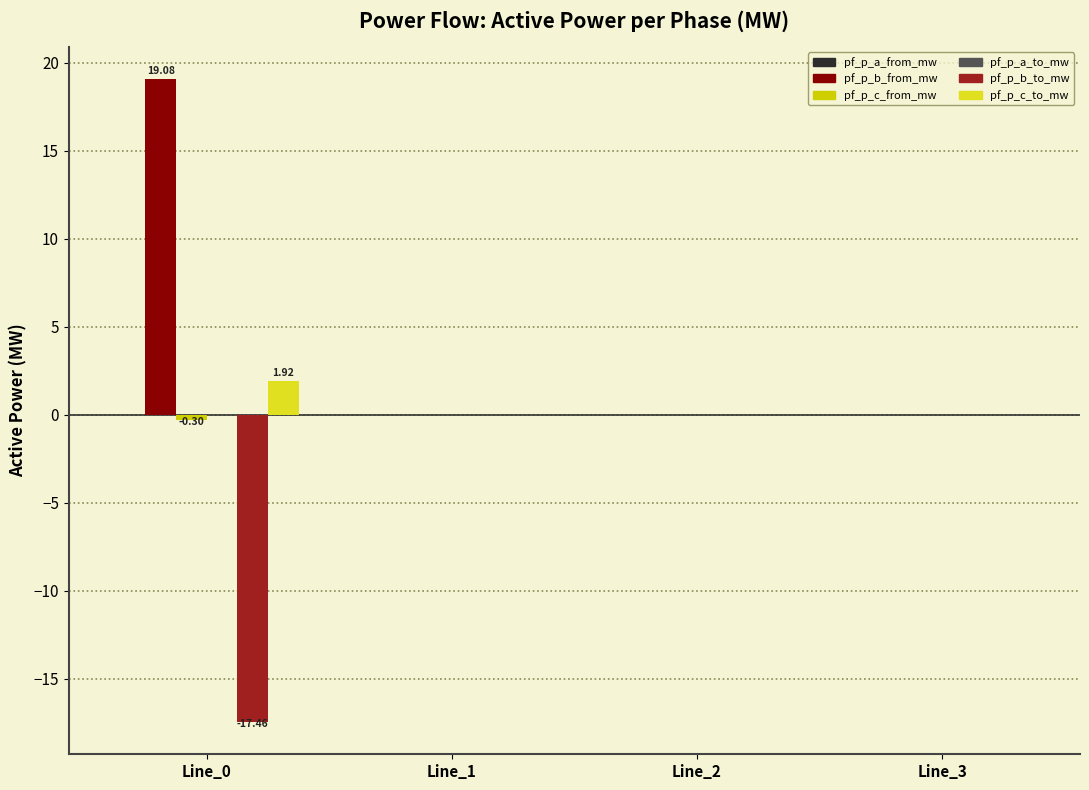

Which series has the widest spread of values?

pf_p_b_from_mw